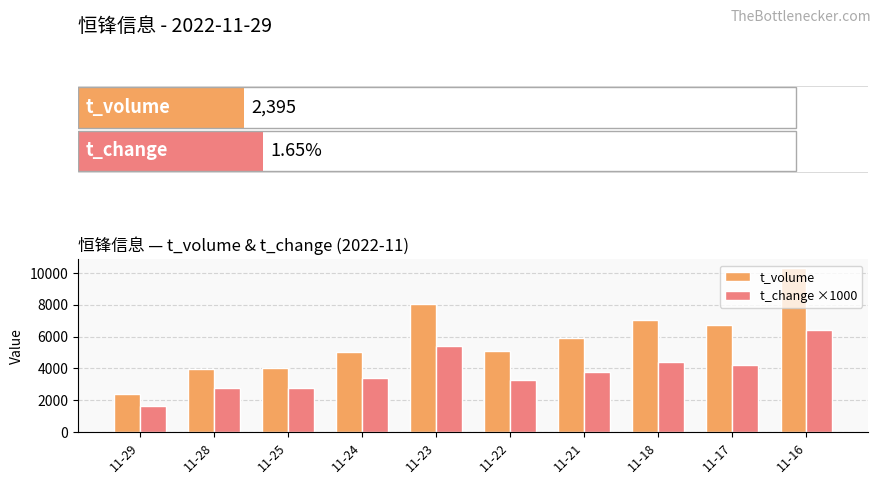

Is the value of t_change ×1000 at 11-21 greater than the value of t_volume at 11-17?

No